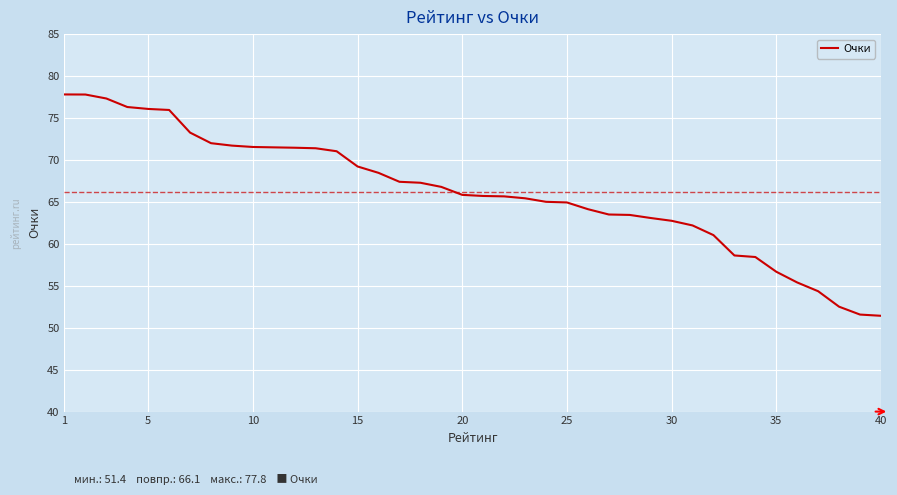

What is the difference between the maximum and minimum values?

26.4